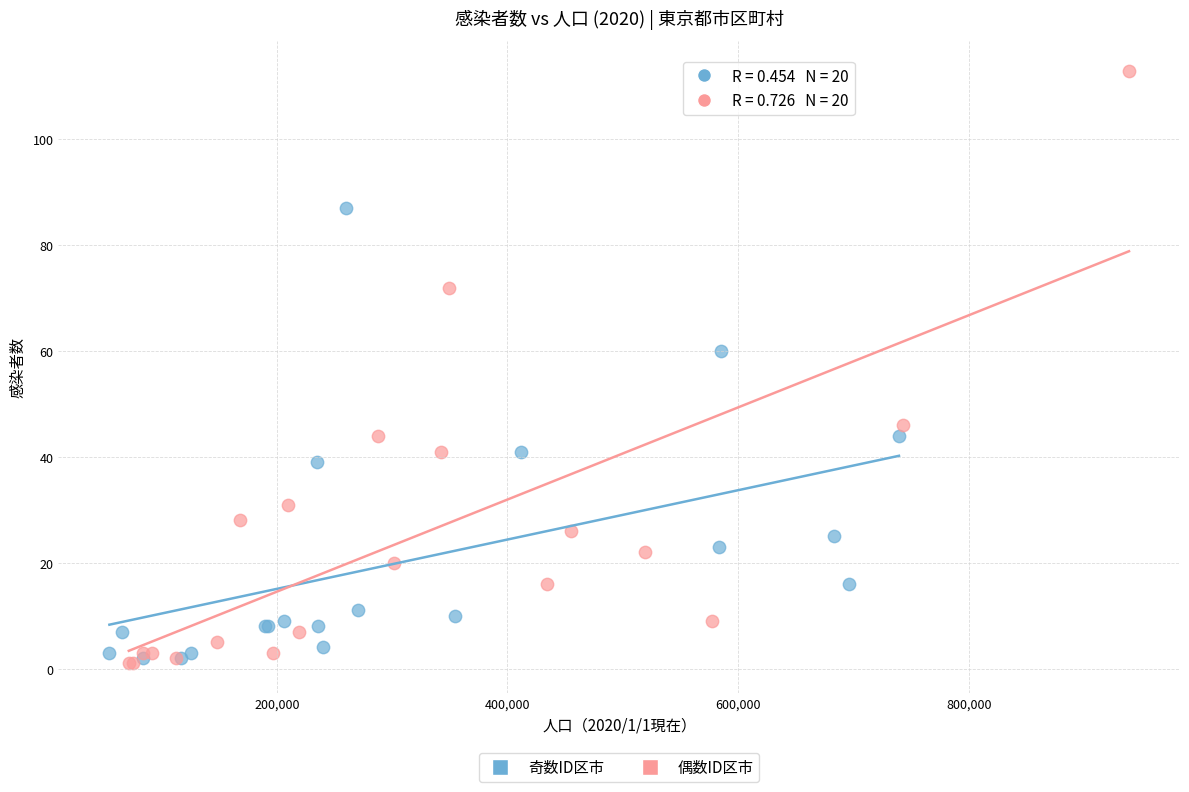

Which series contains the highest Y value?

偶数ID区市